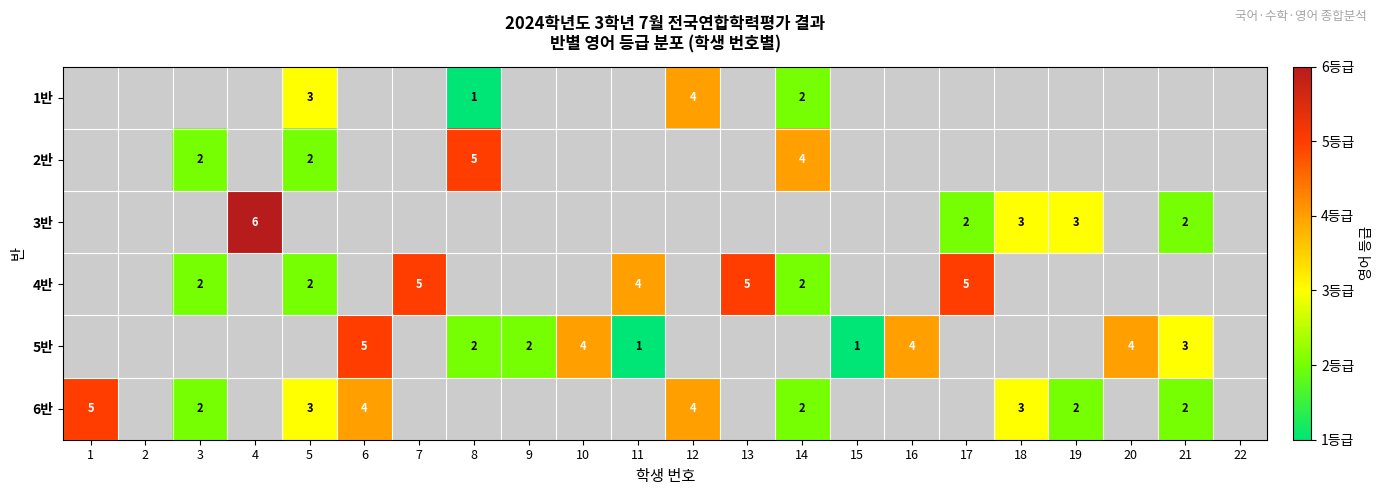

True or false: 6반 has a value of 4 at 5.

False